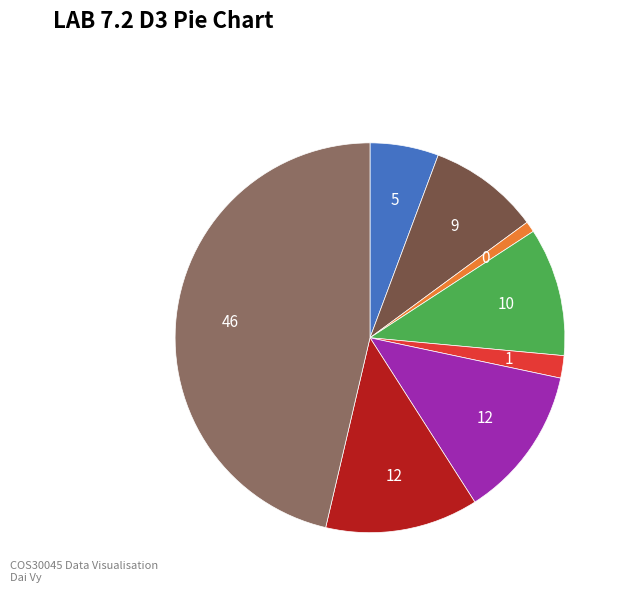

Is there a majority slice in this chart?

No